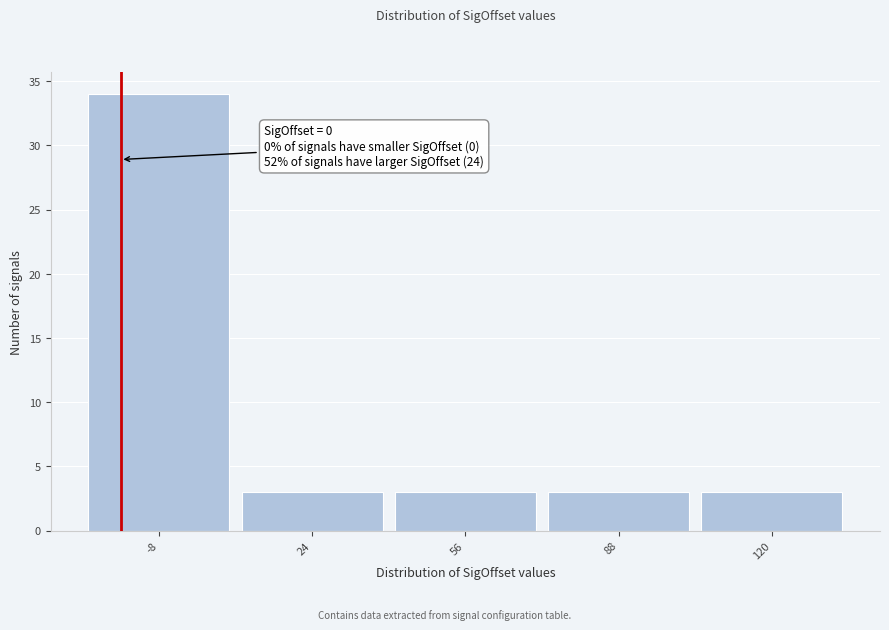

Reading left to right, what are all the values shown in this chart?

34	3	3	3	3